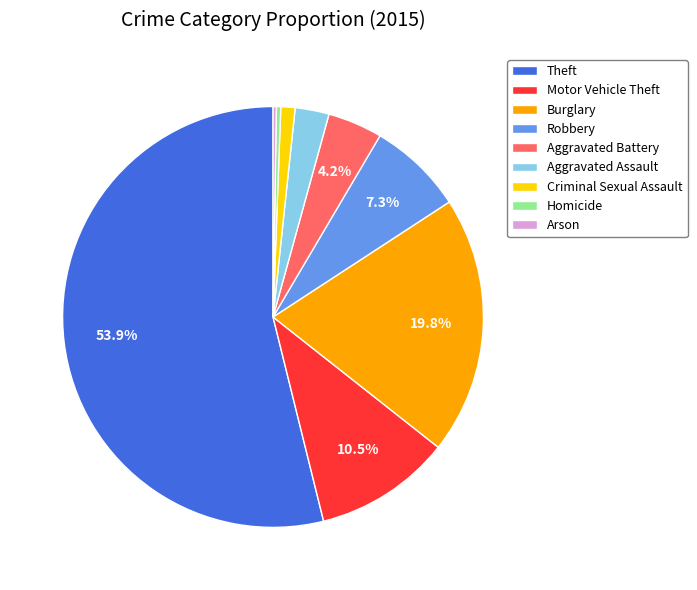

To the nearest percent, what percentage of the pie is Burglary?

20%